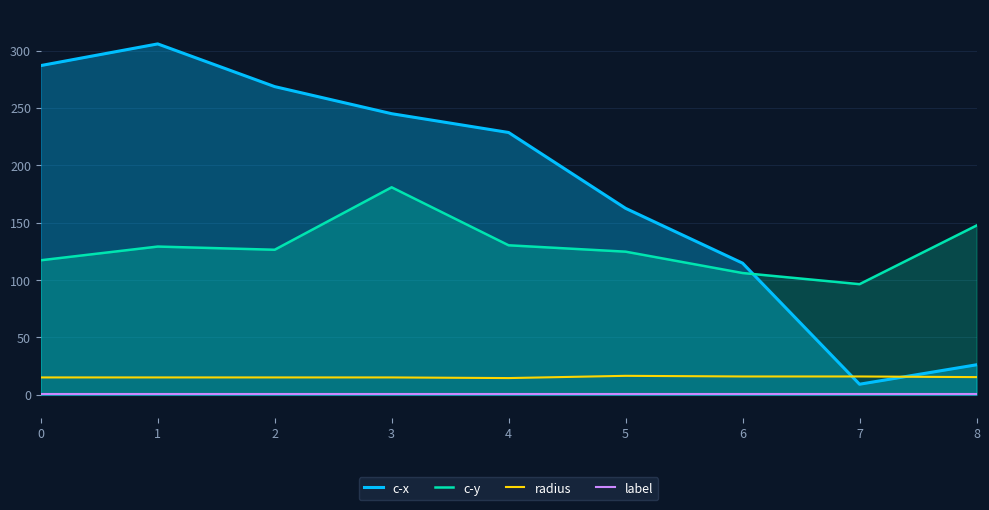

True or false: c-y and radius cross at least once.

False